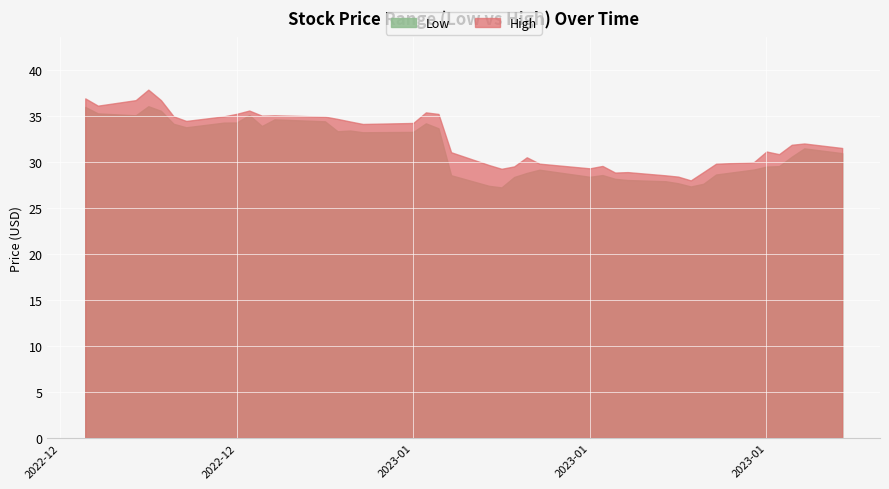

Reading left to right, transcribe all the data shown in this chart.

Low: 0=36.0	1=35.3	2=35.1	3=36.0	4=35.5	5=34.1	6=33.8	7=34.3	8=34.3	9=35.1	10=33.9	11=34.6	12=34.4	13=33.3	14=33.4	15=33.2	16=33.3	17=34.2	18=33.7	19=28.5	20=27.4	21=27.2	22=28.4	23=28.8	24=29.1	25=28.4	26=28.6	27=28.2	28=28.0	29=27.9	30=27.7	31=27.3	32=27.6	33=28.6	34=29.2	35=29.5	36=29.5	37=30.6	38=31.5	39=31.0
High: 0=36.9	1=36.1	2=36.7	3=37.8	4=36.7	5=35.0	6=34.5	7=35.0	8=35.2	9=35.6	10=35.0	11=35.1	12=34.9	13=34.7	14=34.4	15=34.1	16=34.2	17=35.4	18=35.2	19=31.0	20=29.7	21=29.2	22=29.5	23=30.5	24=29.8	25=29.3	26=29.6	27=28.8	28=28.9	29=28.5	30=28.4	31=28.0	32=28.9	33=29.8	34=30.0	35=31.1	36=30.8	37=31.9	38=32.0	39=31.5